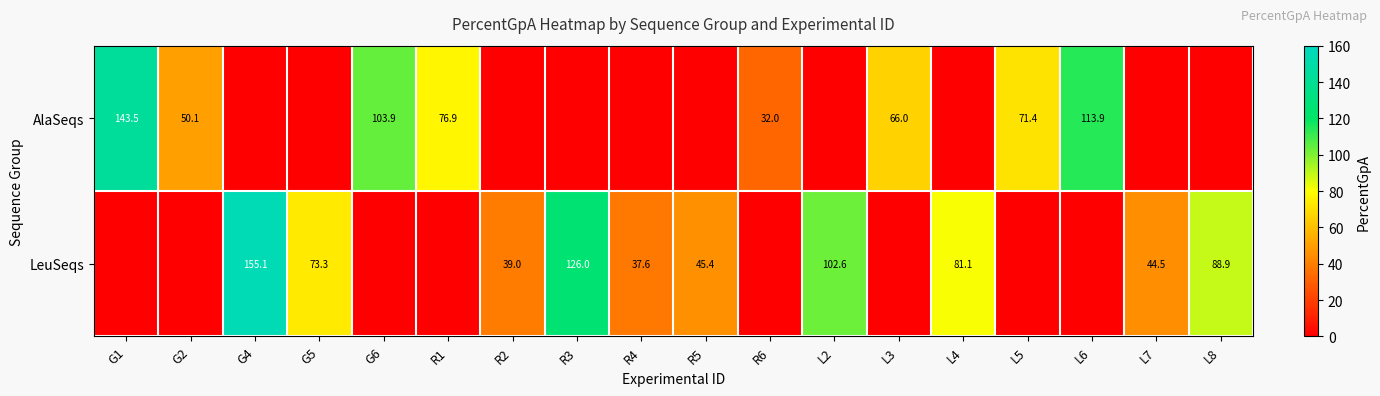

Is it true that LeuSeqs equals 31.0 at R5?

False